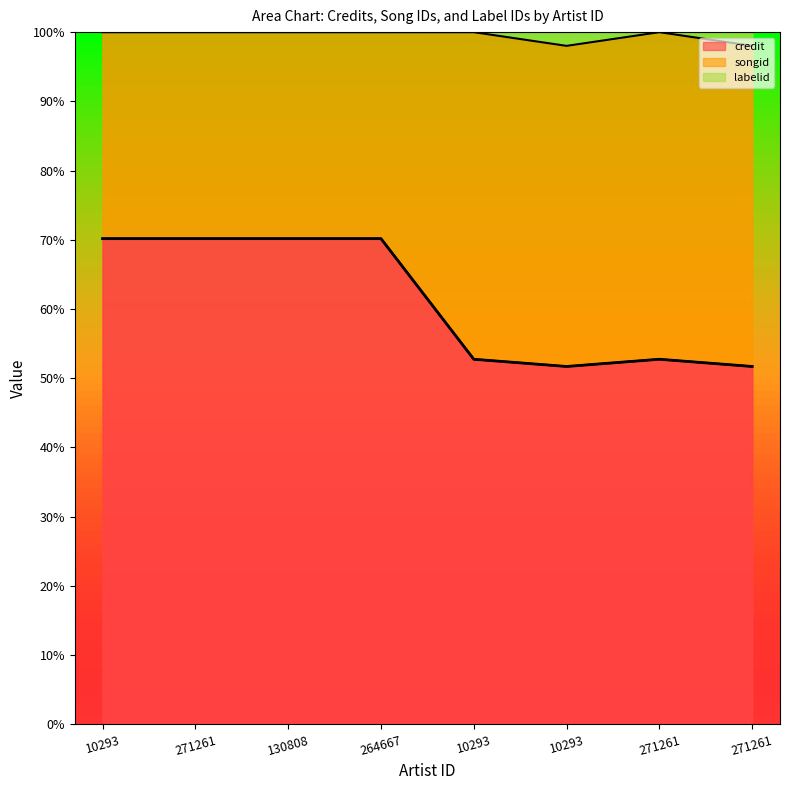

What is the minimum value shown in the chart?

51.7